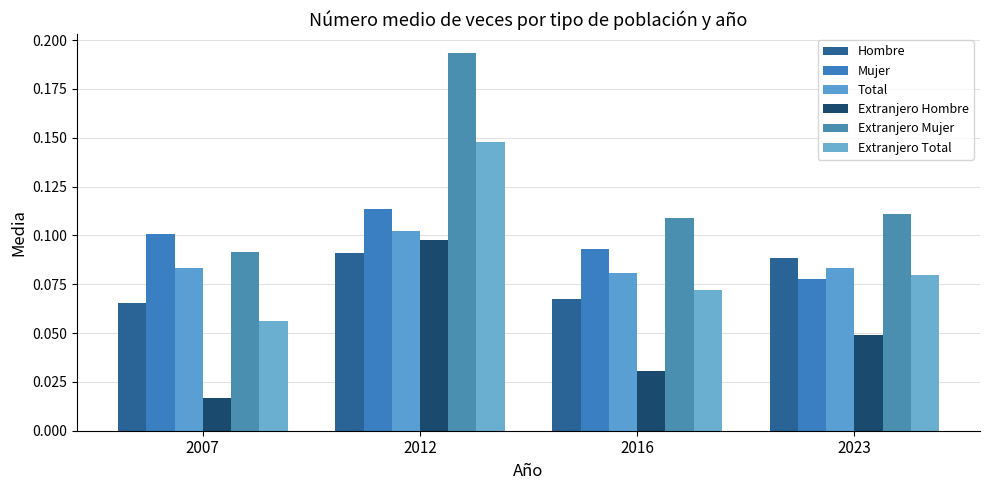

Reading left to right, transcribe all the data shown in this chart.

Hombre: 0.1	0.1	0.1	0.1
Mujer: 0.1	0.1	0.1	0.1
Total: 0.1	0.1	0.1	0.1
Extranjero Hombre: 0.0	0.1	0.0	0.0
Extranjero Mujer: 0.1	0.2	0.1	0.1
Extranjero Total: 0.1	0.1	0.1	0.1